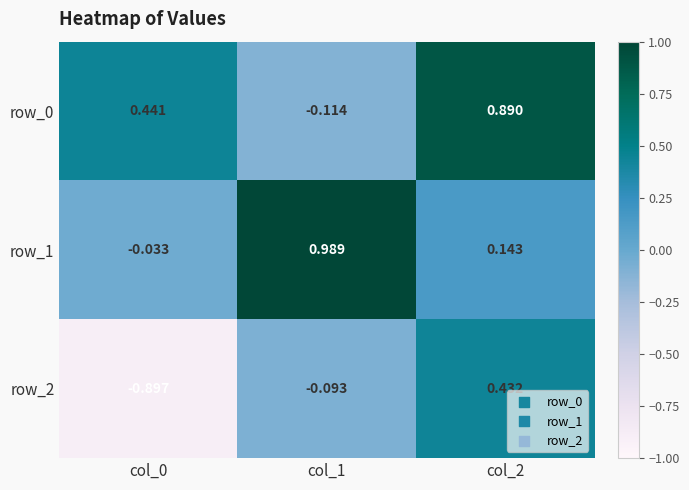

Is the value of row_1 at col_1 greater than the value of row_2 at col_2?

Yes